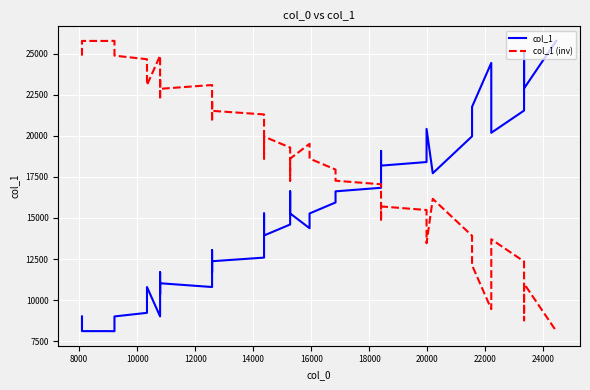

What is the maximum value shown in the chart?

25788